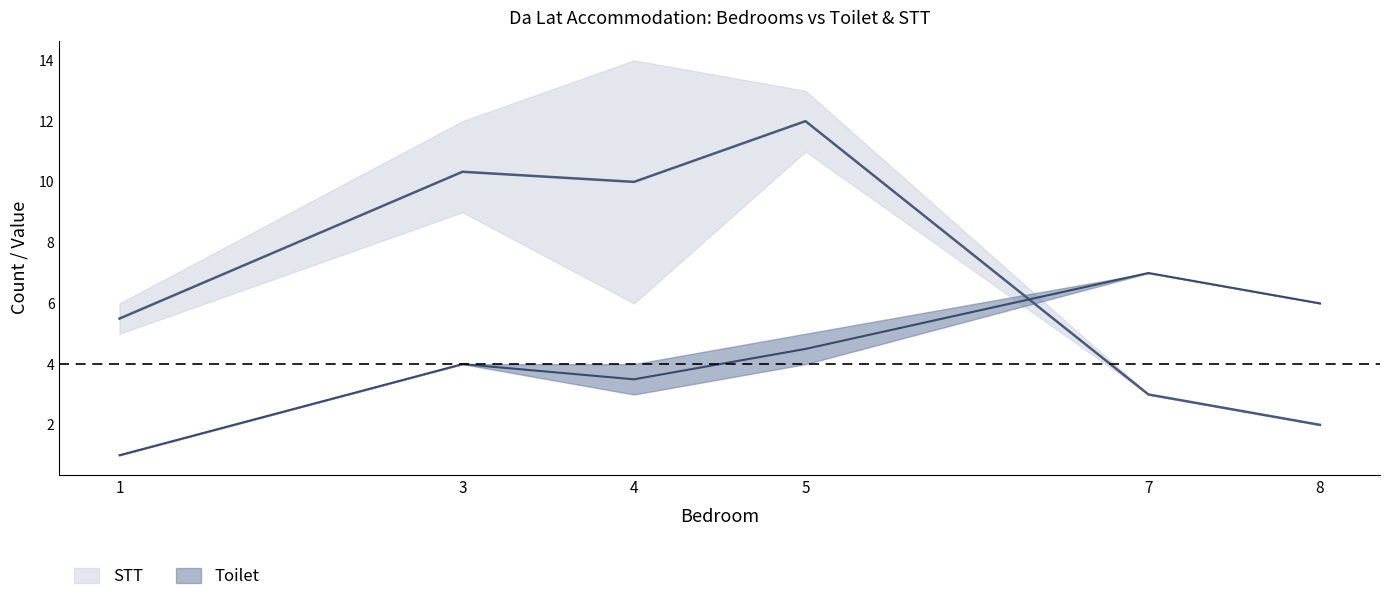

Which series has the largest total across all categories?

STT